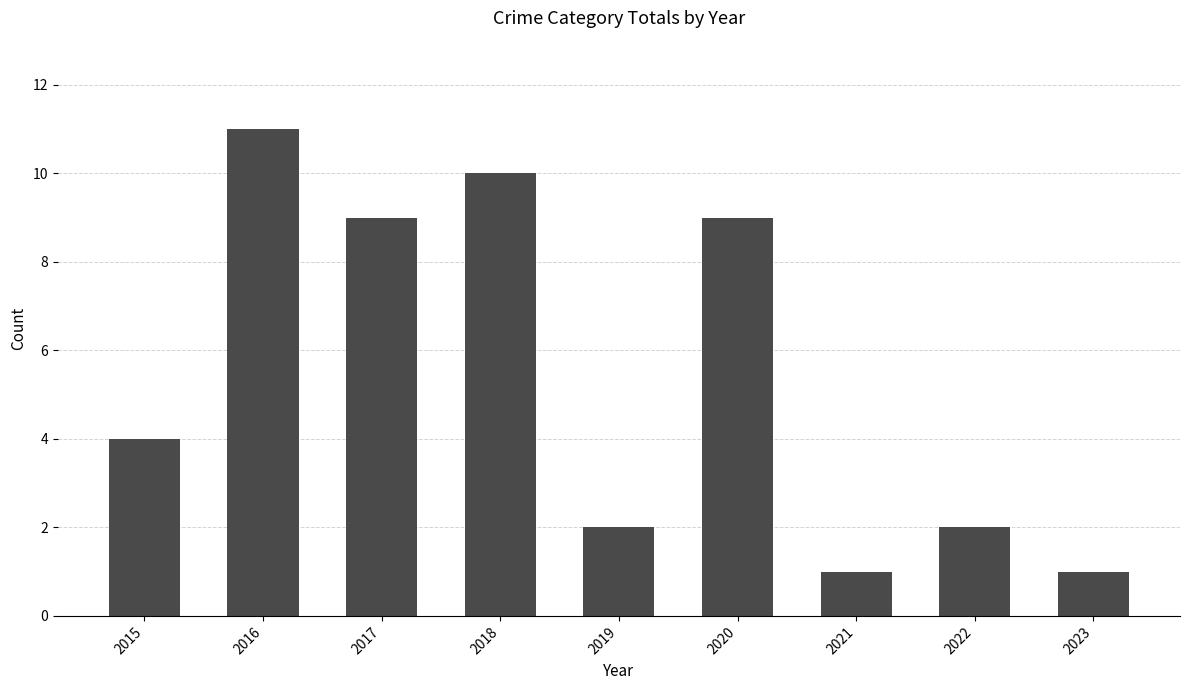

At which category does the chart reach its peak across all series?

2016